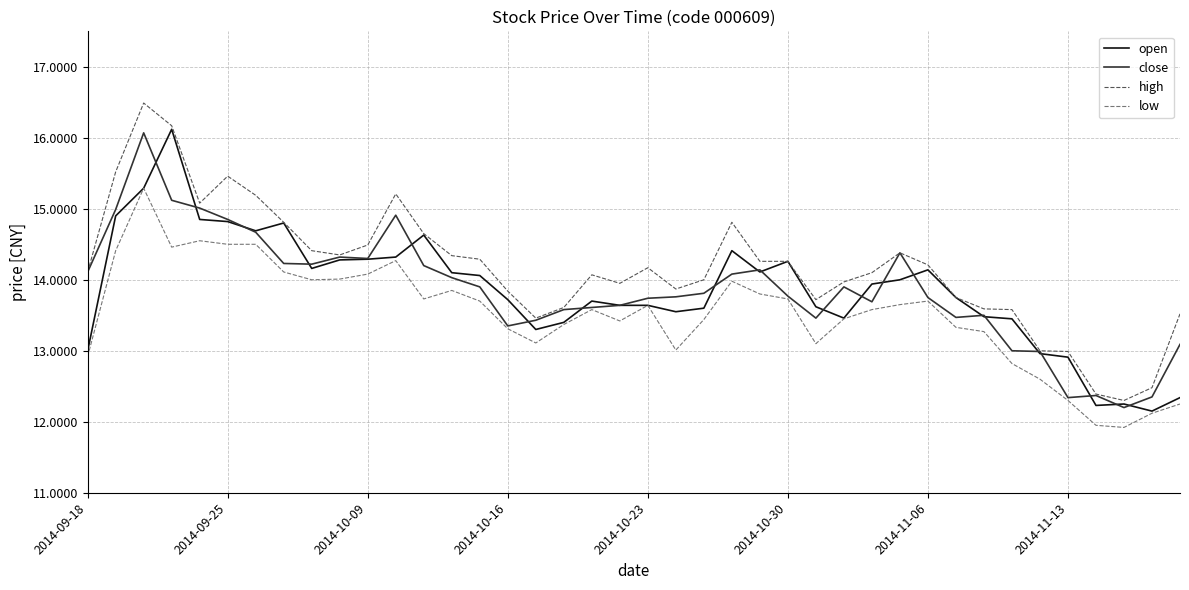

What is the minimum value shown in the chart?

11.9